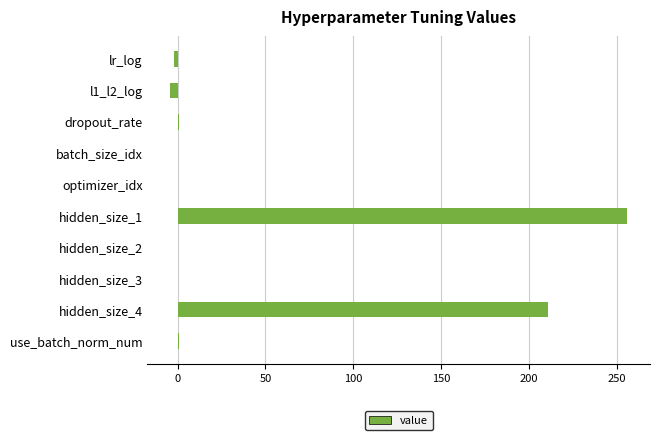

The value at hidden_size_2 is 156.0. True or false?

False